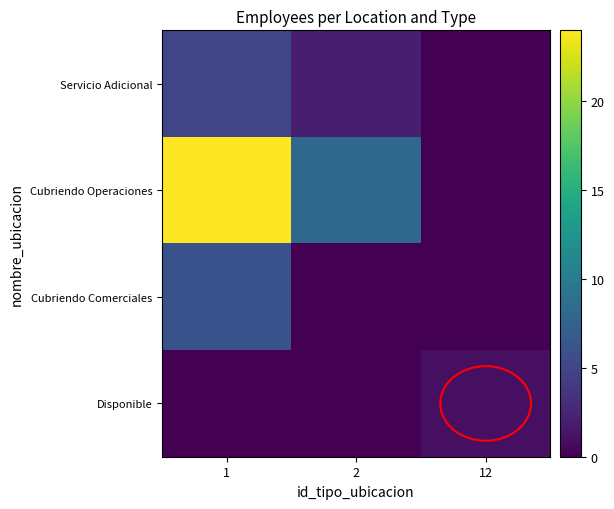

What is the total value across all series at 12?

1